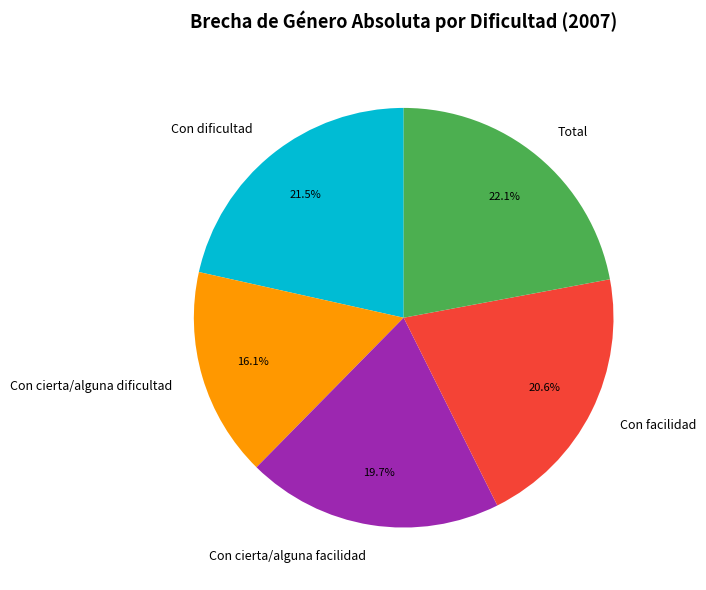

What percentage is NOT represented by Con cierta/alguna dificultad?

83.9%